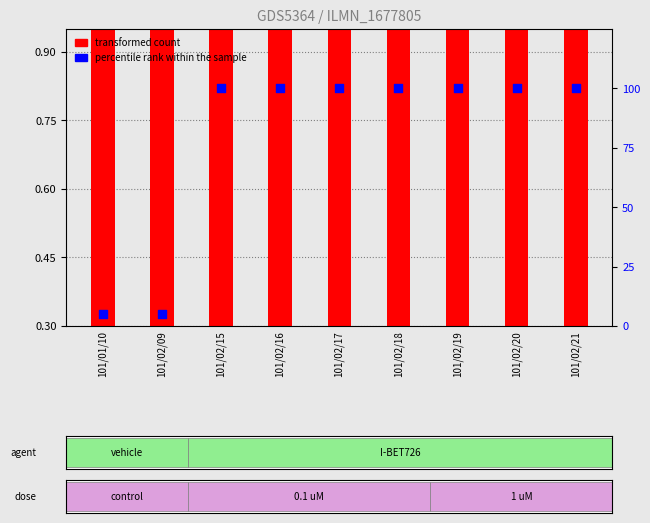

Which series has the largest Y range (max minus min)?

percentile rank within the sample